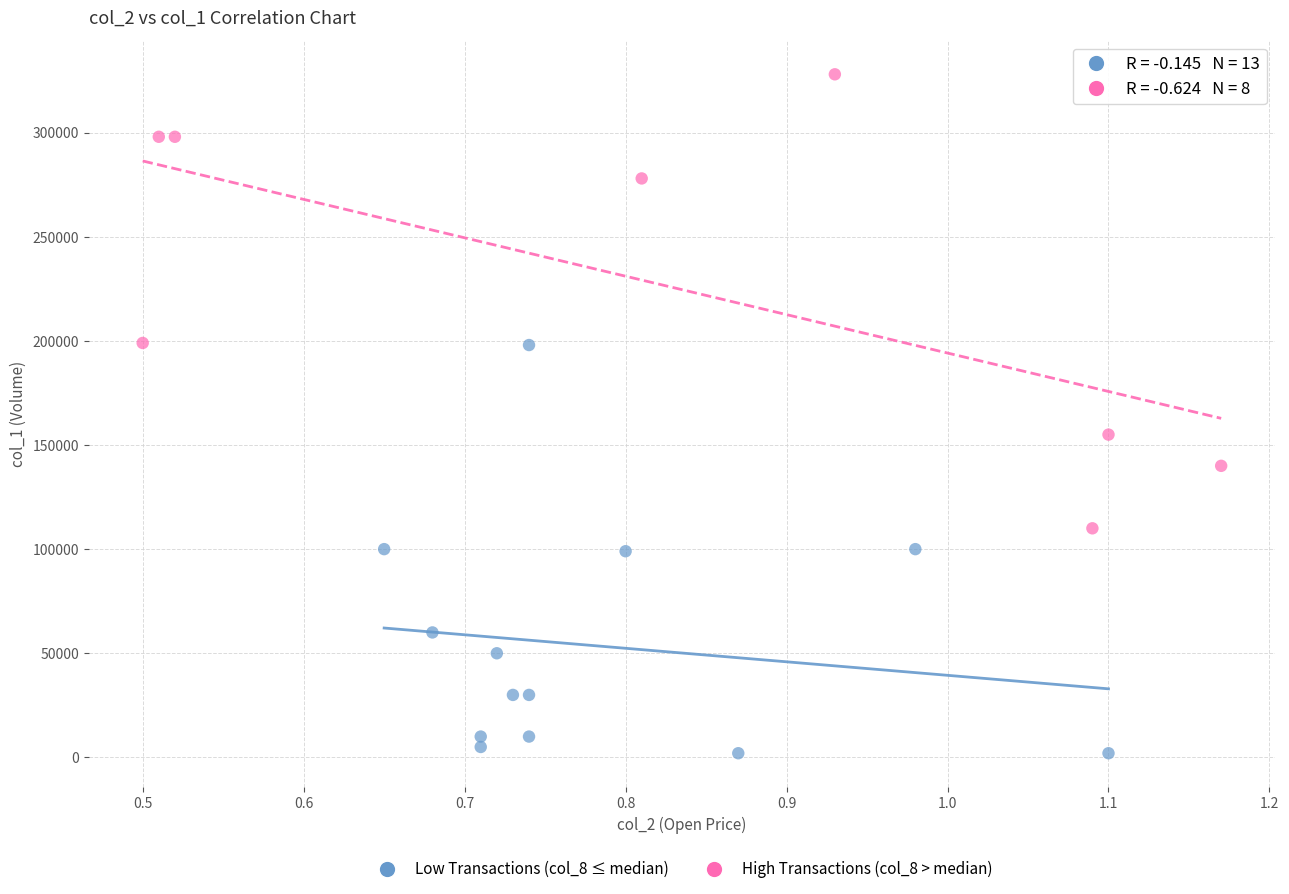

Which series reaches the maximum Y coordinate?

High Transactions (col_8 > median)